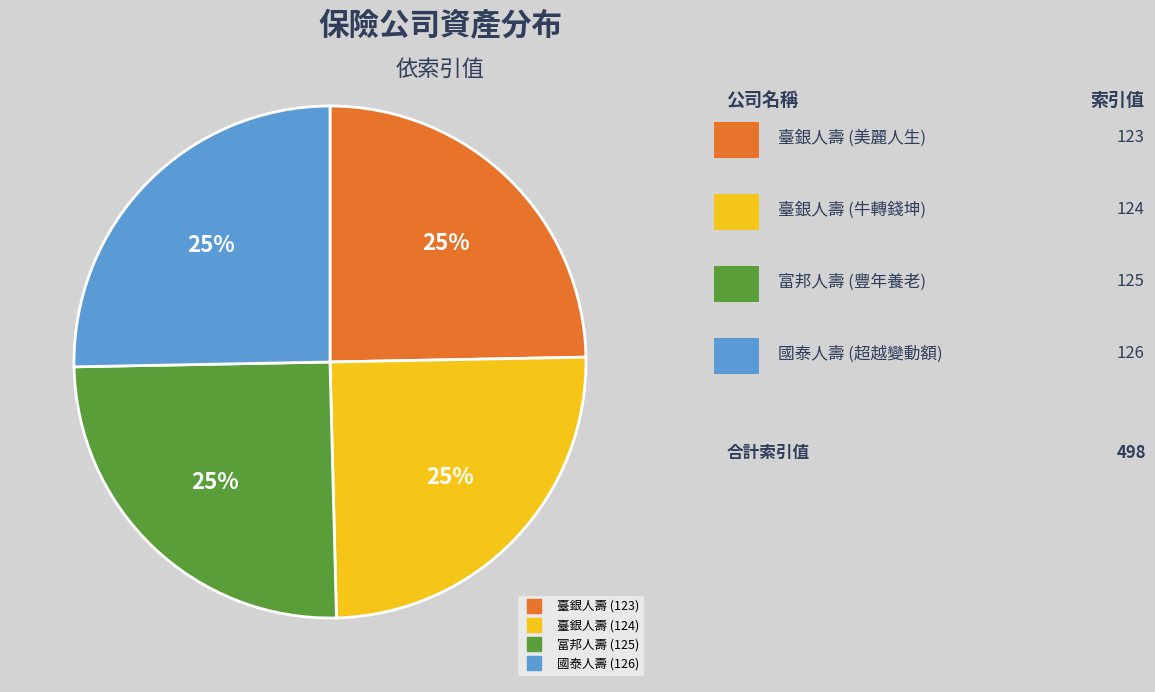

Is it true that 國泰人壽 (126) is 25% of the pie?

True